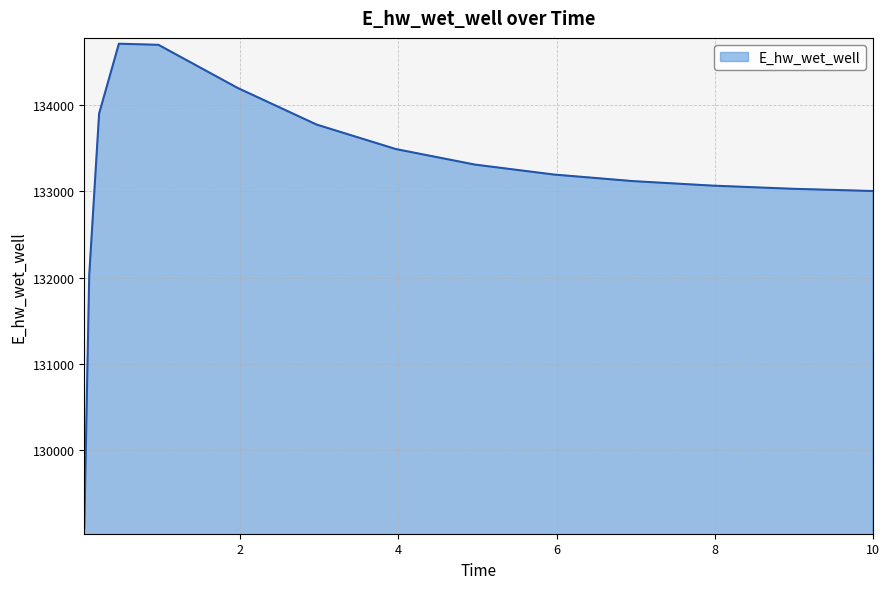

What is the difference between the maximum and minimum values?

5607.4